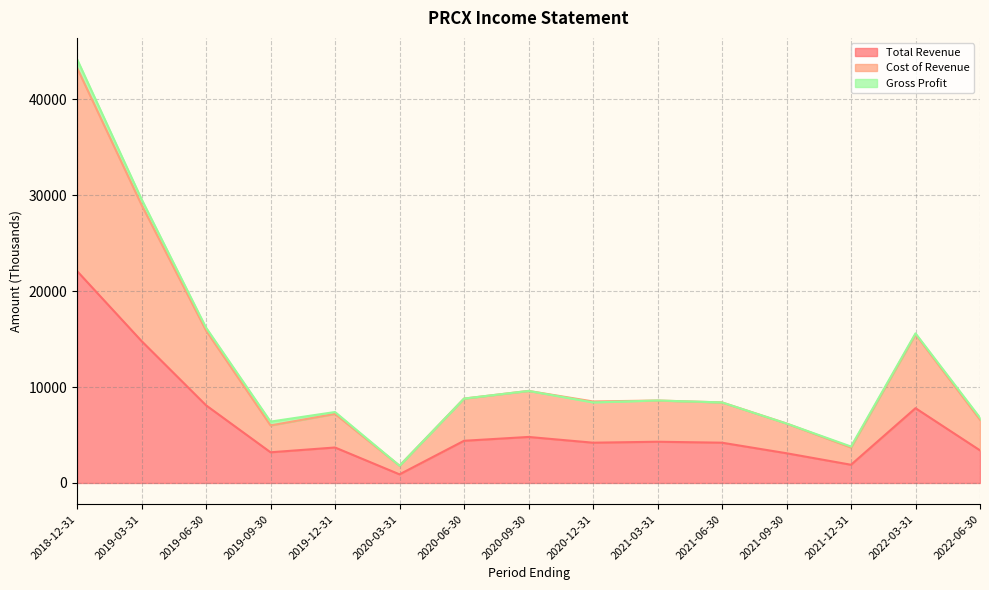

True or false: Total Revenue has a value of 1900 at 2021-12-31.

True